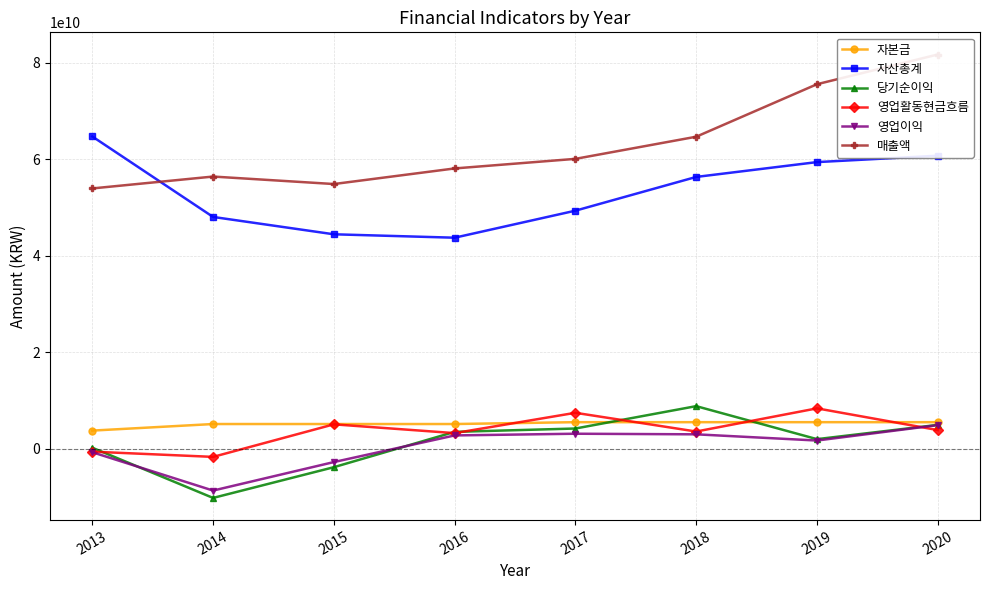

True or false: 자산총계 has more than 1 interior local peaks.

False